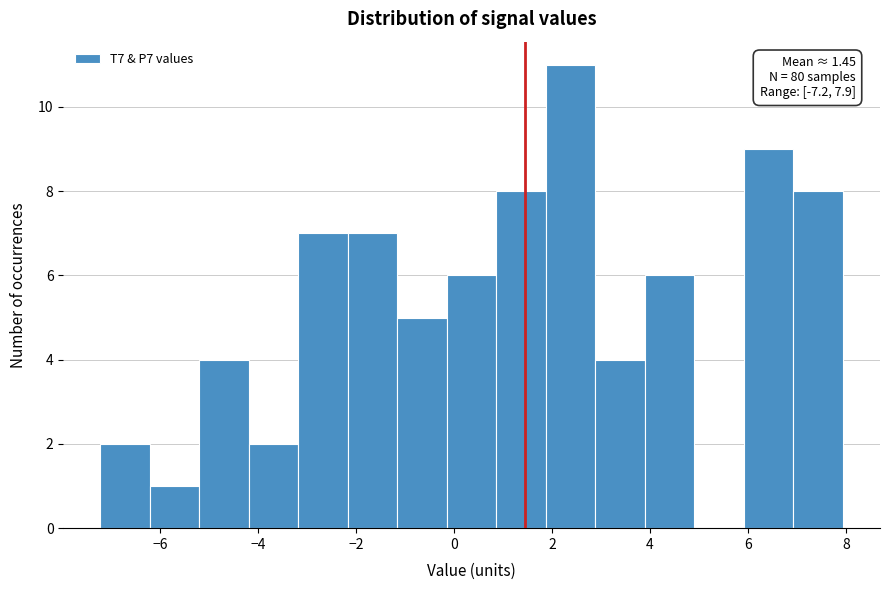

Over which range of the x-axis is the bar tallest?

1.8 to 2.8